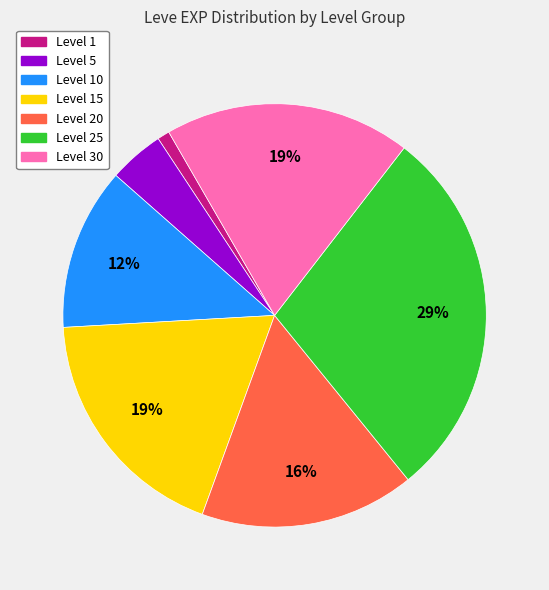

Does any single category account for the majority?

No